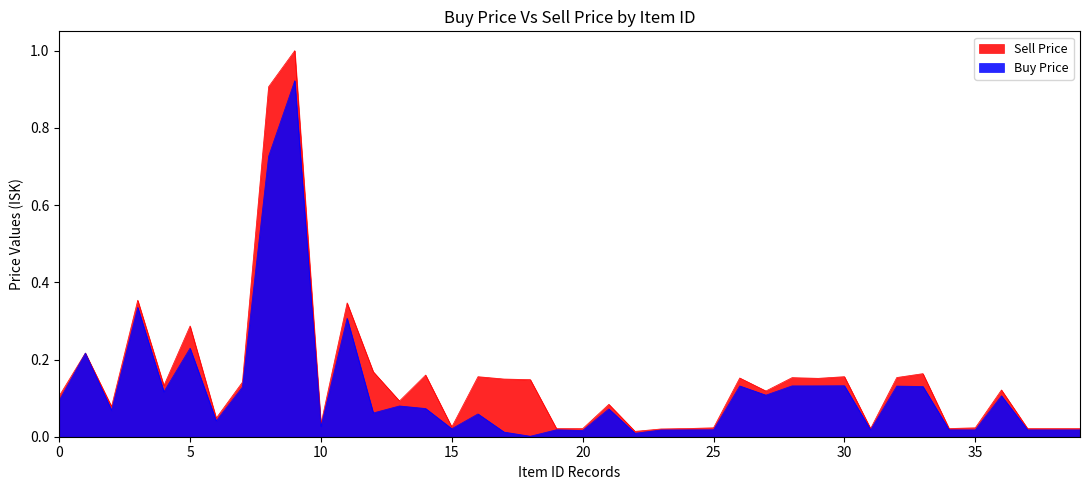

Where is REAL BUY Price nearest to the value 0?

19324